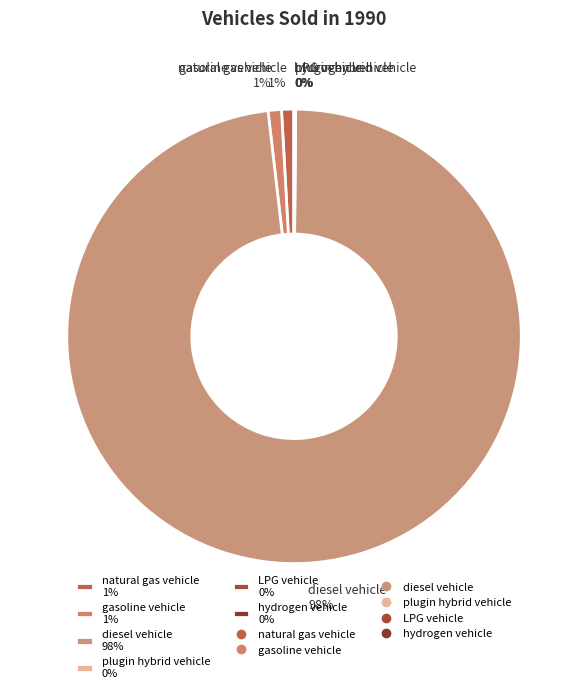

Does any single category account for the majority?

Yes